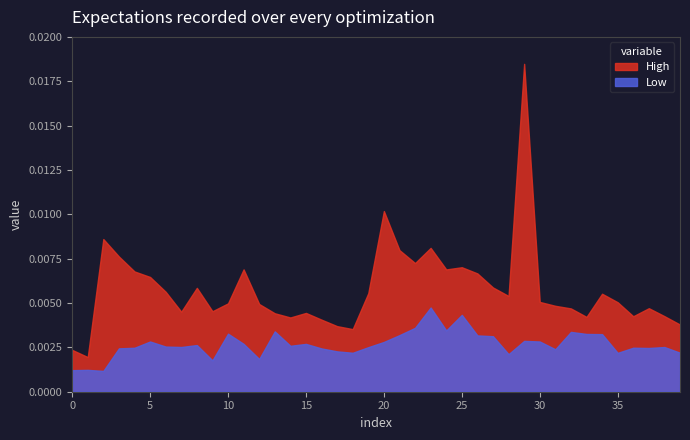

True or false: High and Low cross at least once.

False